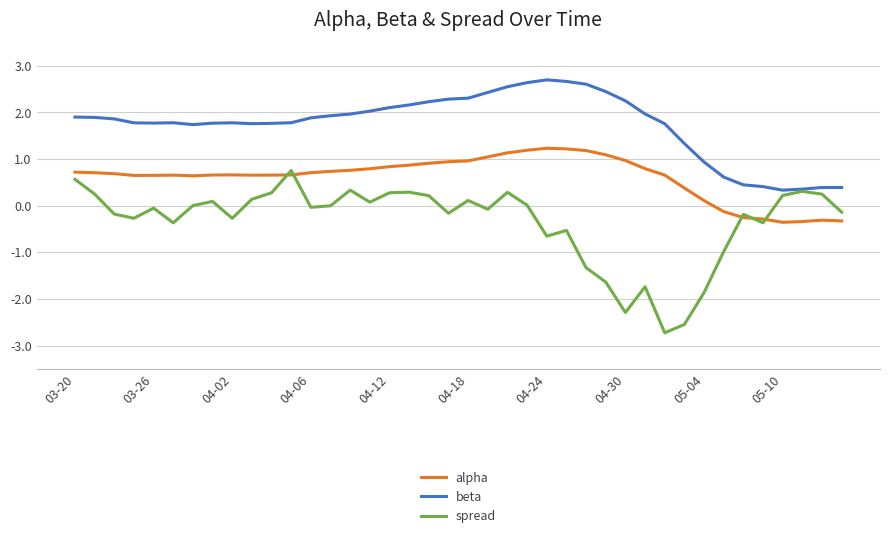

What is the lowest value of the alpha series?

-0.4